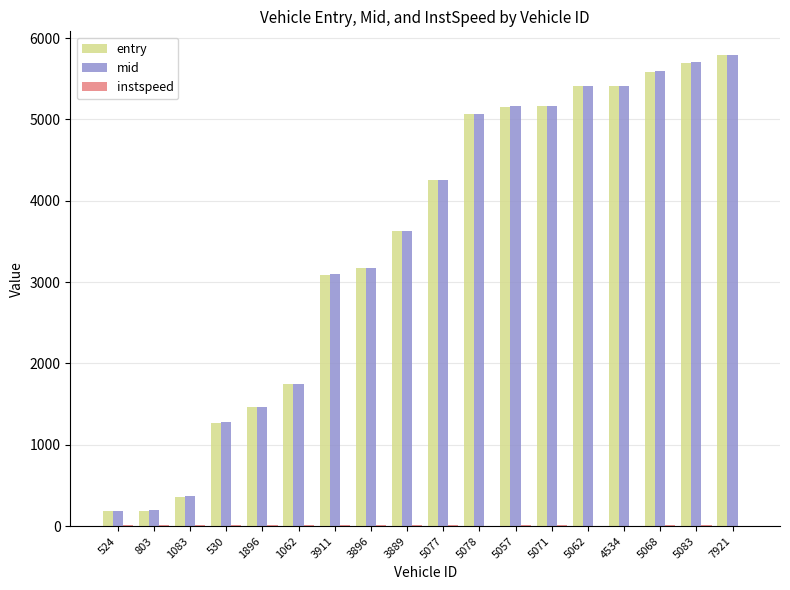

True or false: entry has a value of 5062.5 at 5078.

True